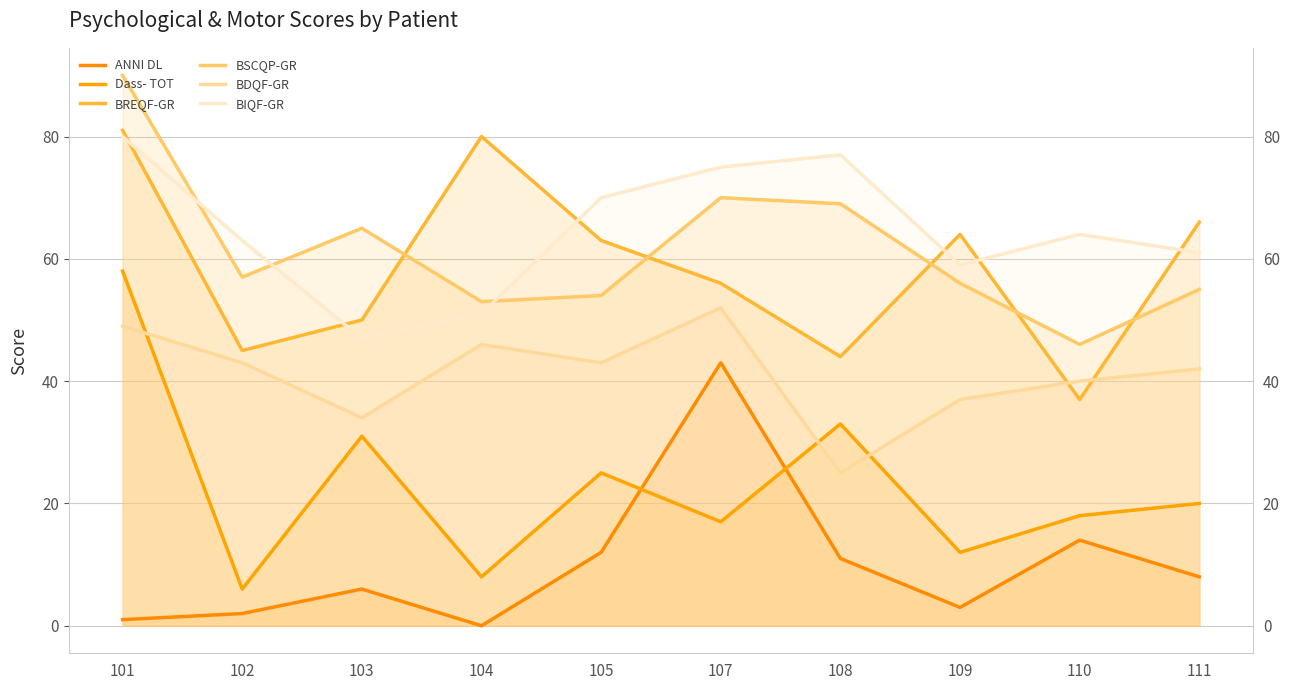

Is it true that Dass- TOT equals 12 at 109?

True